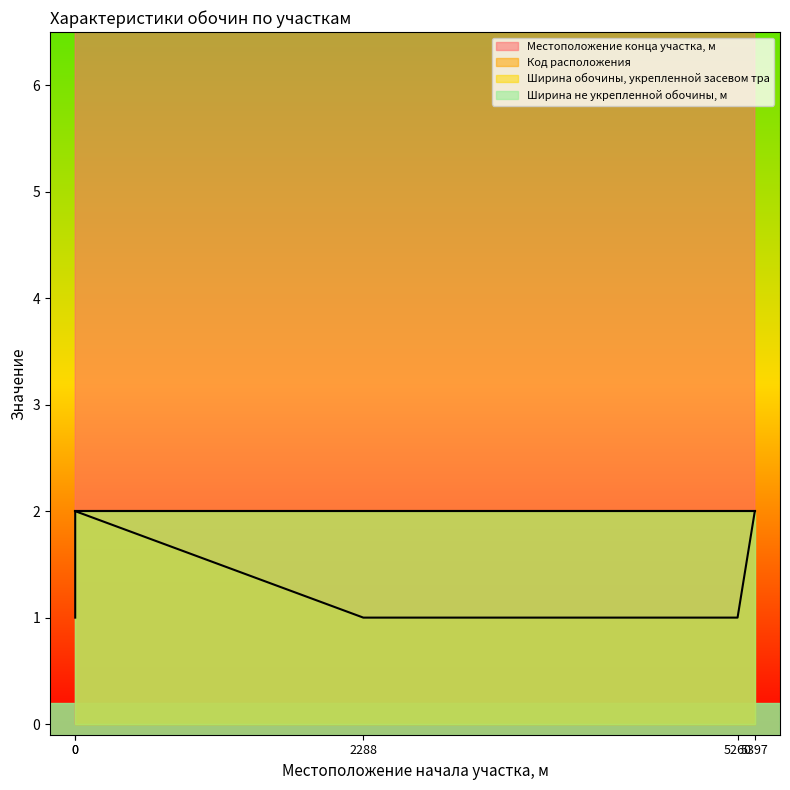

The value of Код расположения at 0 is 2. True or false?

True